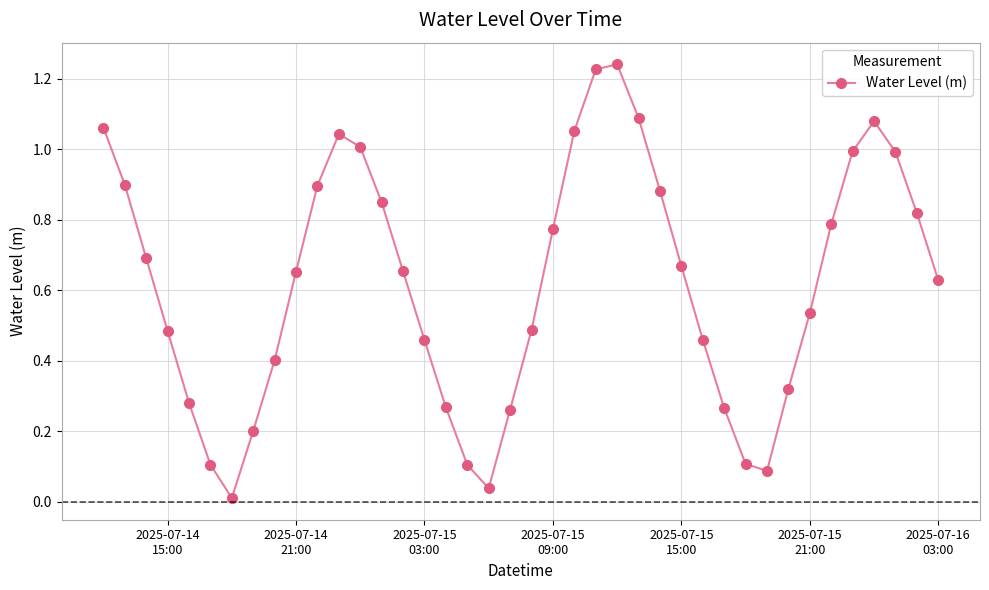

What is the sum of all values?

24.9